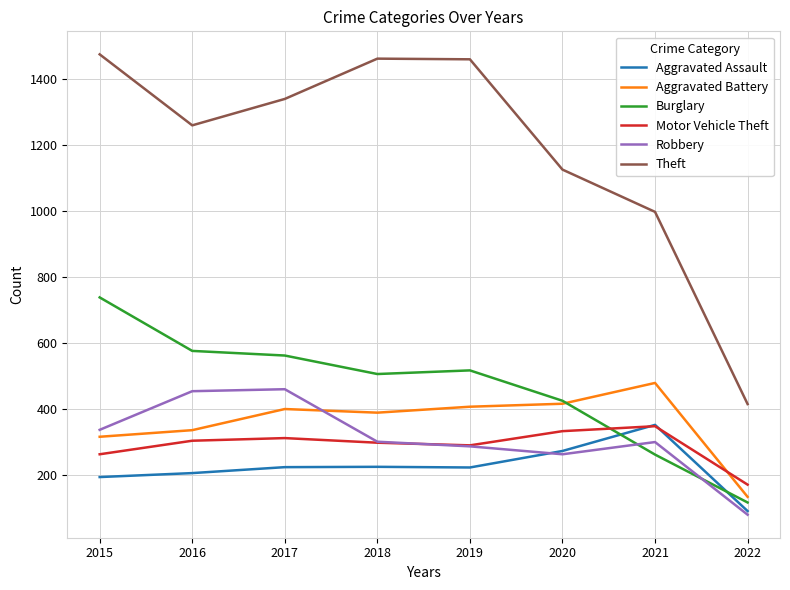

What are all the series names shown in the legend?

Aggravated Assault, Aggravated Battery, Burglary, Motor Vehicle Theft, Robbery, Theft